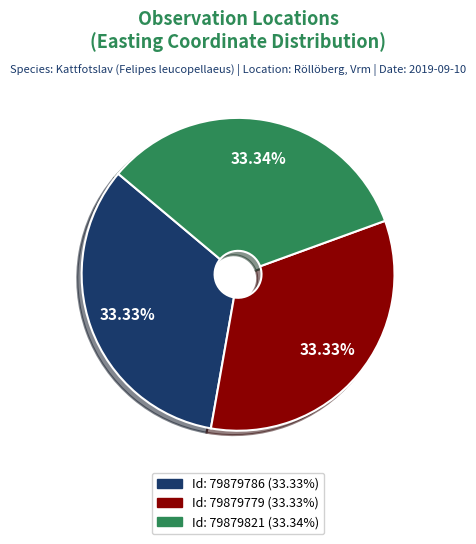

Is there a majority slice in this chart?

No